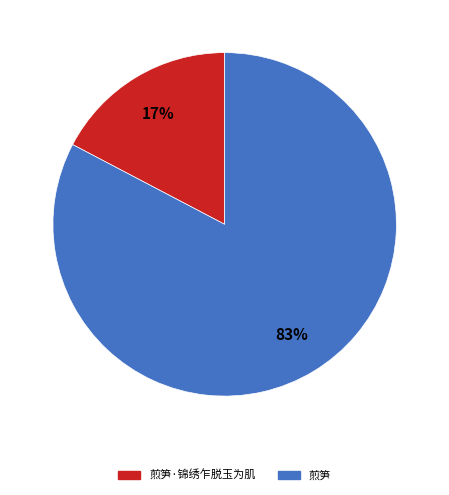

Does any single category account for the majority?

Yes